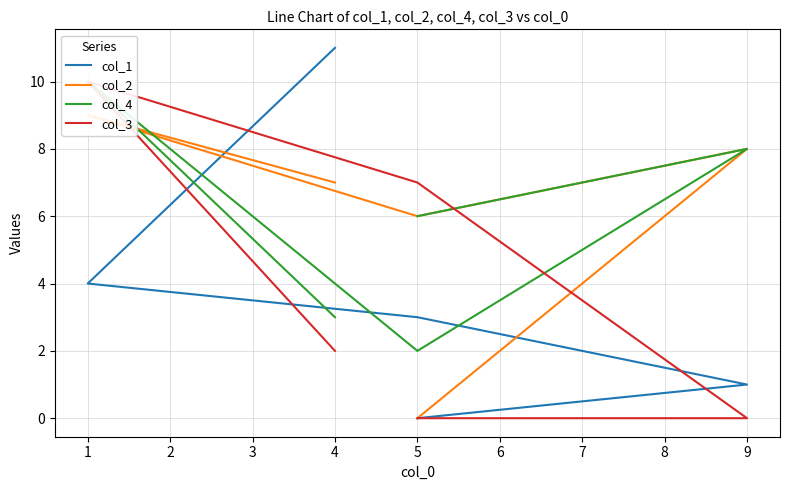

After their last crossing, which series has the higher values: col_3 or col_4?

col_3